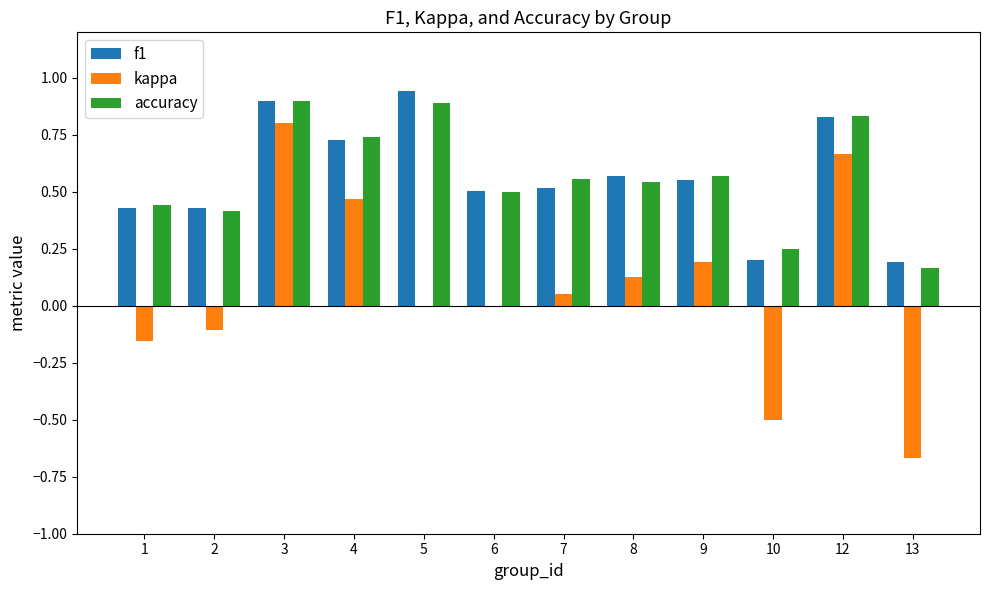

Between 6 and 12, which series saw the biggest shift?

kappa